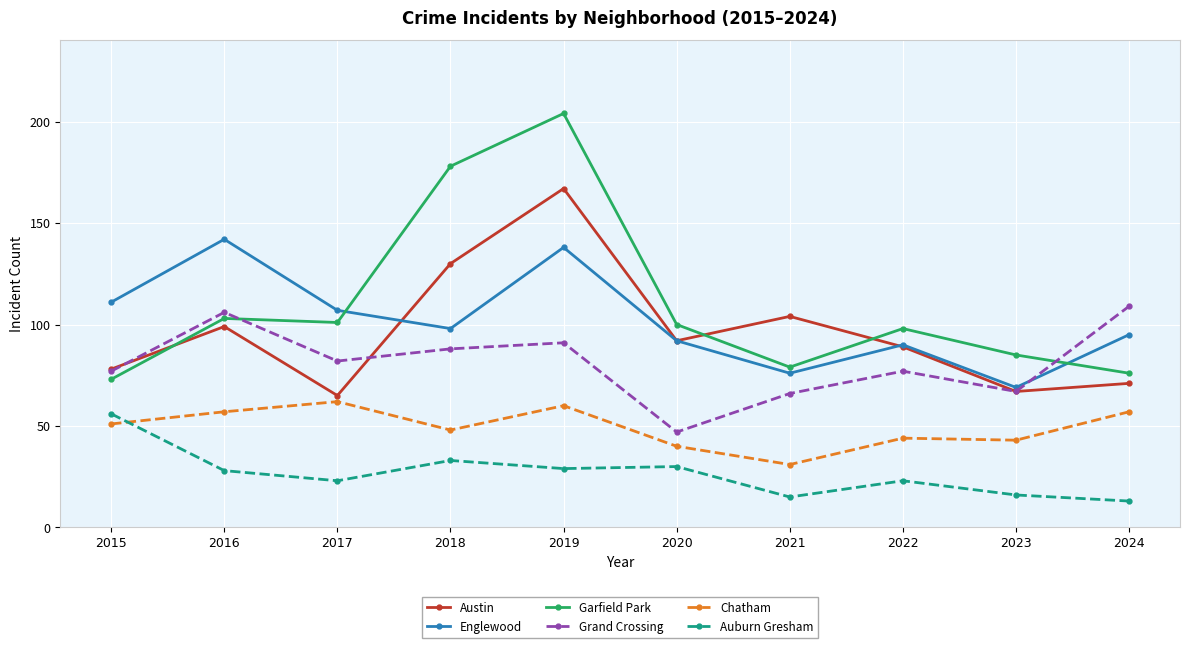

How many values in the Garfield Park series are below 100?

5